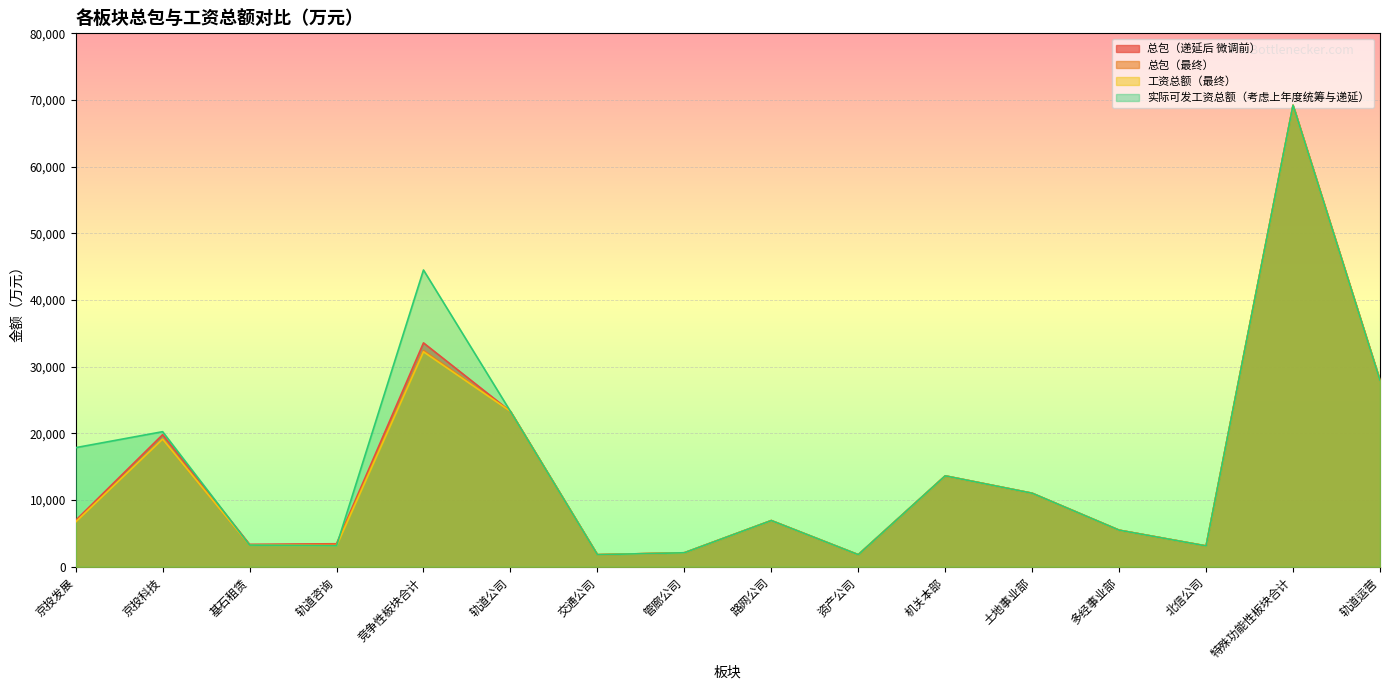

Reading left to right, extract all data points from this chart.

总包（递延后 微调前）: 6953.3	19808.2	3363.2	3450.8	33575.5	23302.2	1811.5	2096.2	6926.7	1810.2	13631.1	11023.4	5485.1	3120.5	69206.8	27932.2
总包（最终）: 6719.4	19141.9	3250.1	3334.7	32446.1	23302.2	1811.5	2096.2	6926.7	1810.2	13631.1	11023.4	5485.1	3120.5	69206.8	27932.2
工资总额（最终）: 6719.4	19141.9	3250.1	3129.3	32240.7	23302.2	1811.5	2096.2	6926.7	1810.2	13631.1	11023.4	5485.1	3120.5	69206.8	27932.2
实际可发工资总额（考虑上年度统筹与递延）: 17861.3	20257.2	3250.1	3138.3	44506.8	23302.2	1811.5	2096.2	6926.7	1810.2	13631.1	11023.4	5485.1	3120.5	69206.8	27932.2